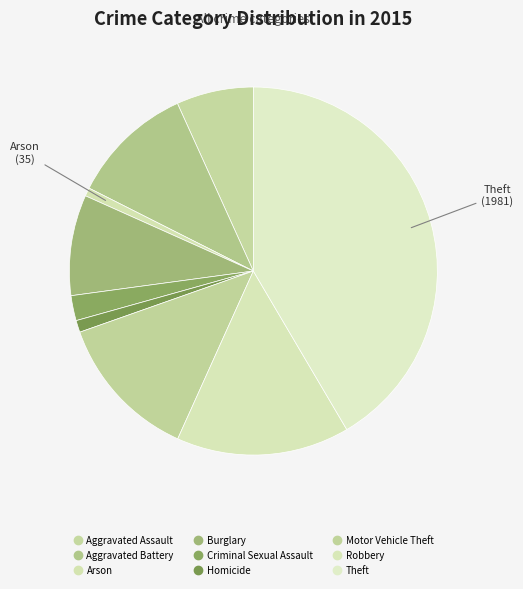

The Arson slice represents 1% of the pie. True or false?

True